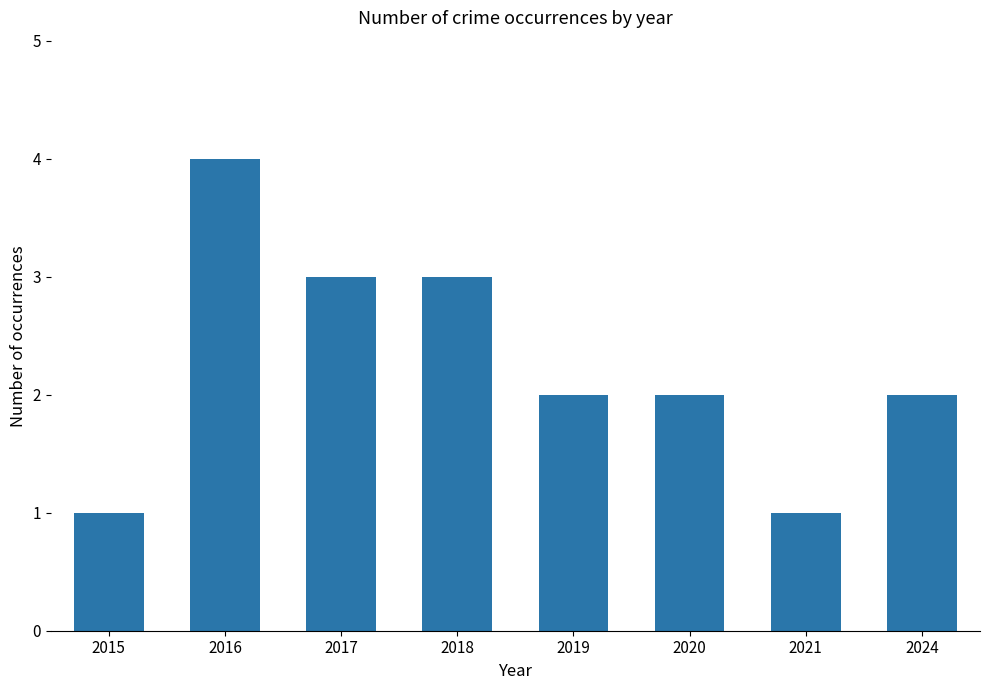

What value does the data have at 2021?

1